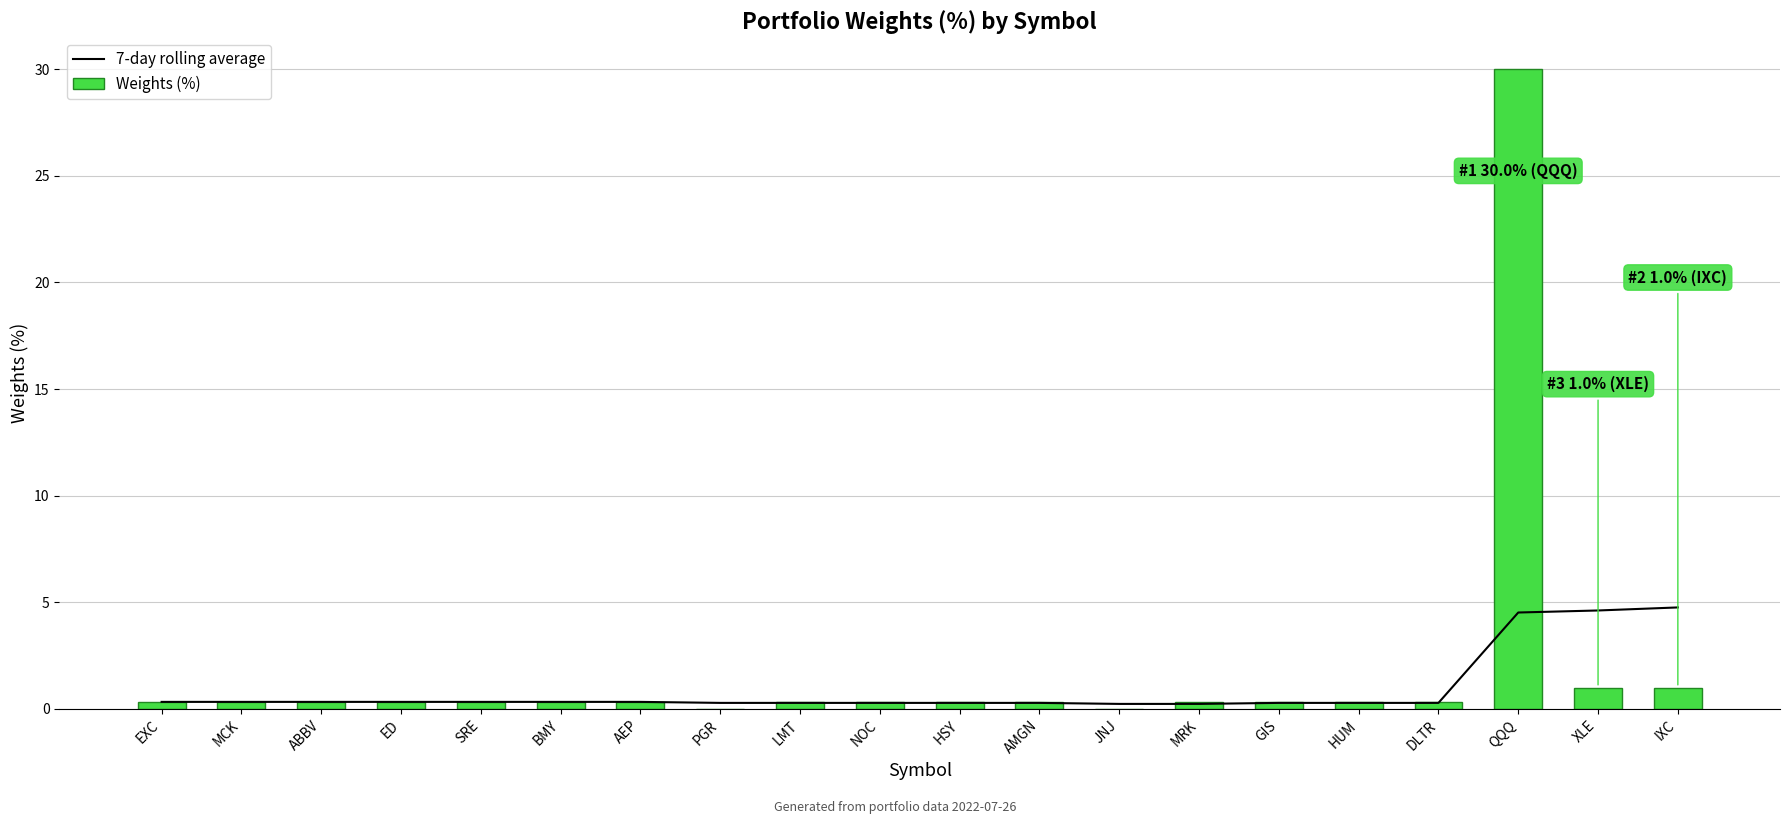

At how many categories does at least one series exceed 3?

3